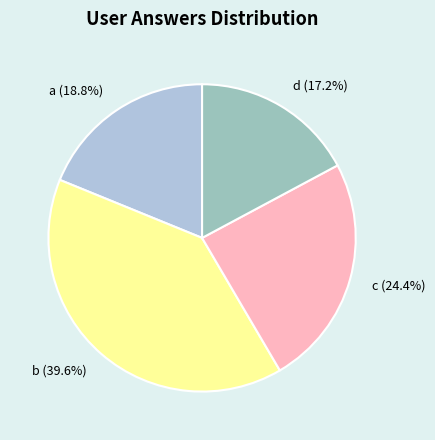

Do b and d together represent more than half of the pie?

Yes